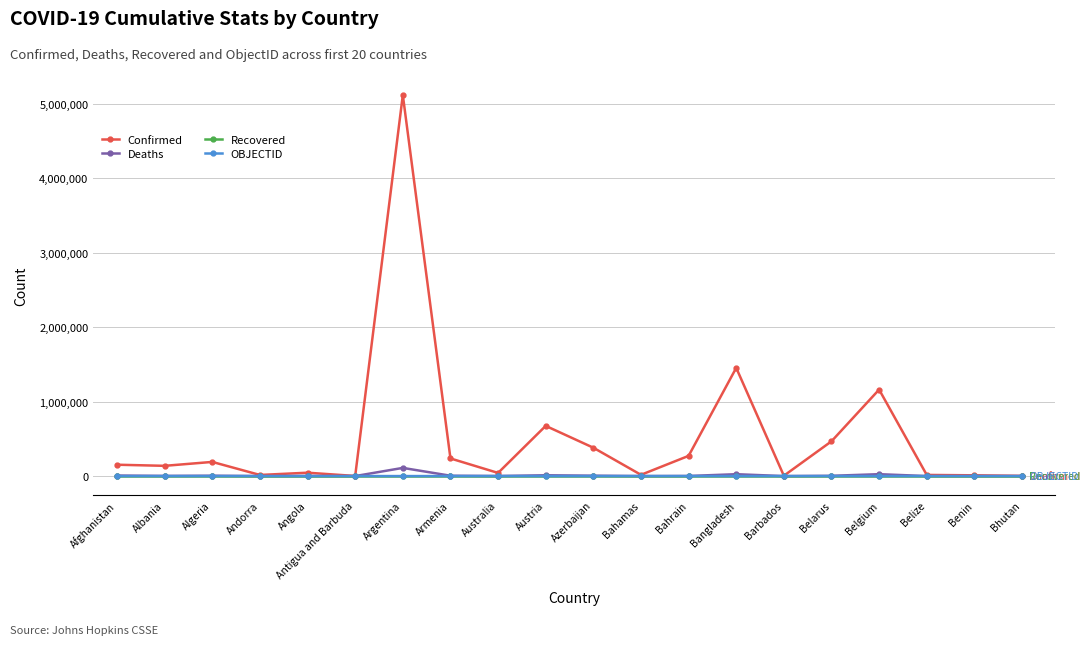

What is the sum of all Confirmed values?

10395198